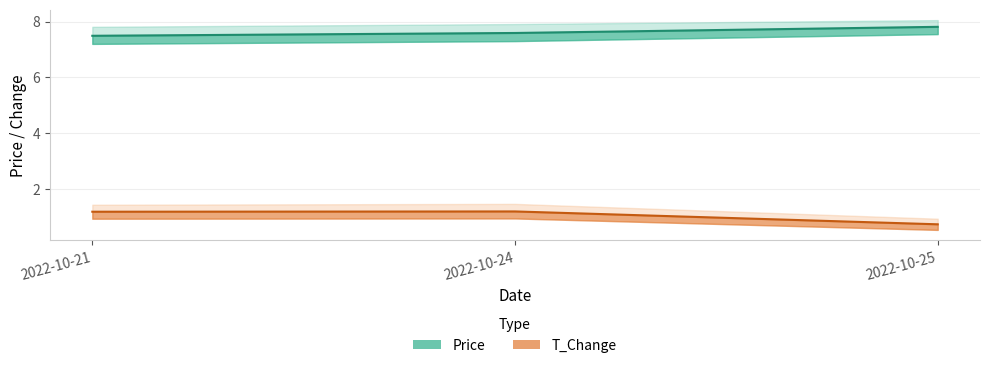

Which series changed the most between 2022-10-21 and 2022-10-24?

price